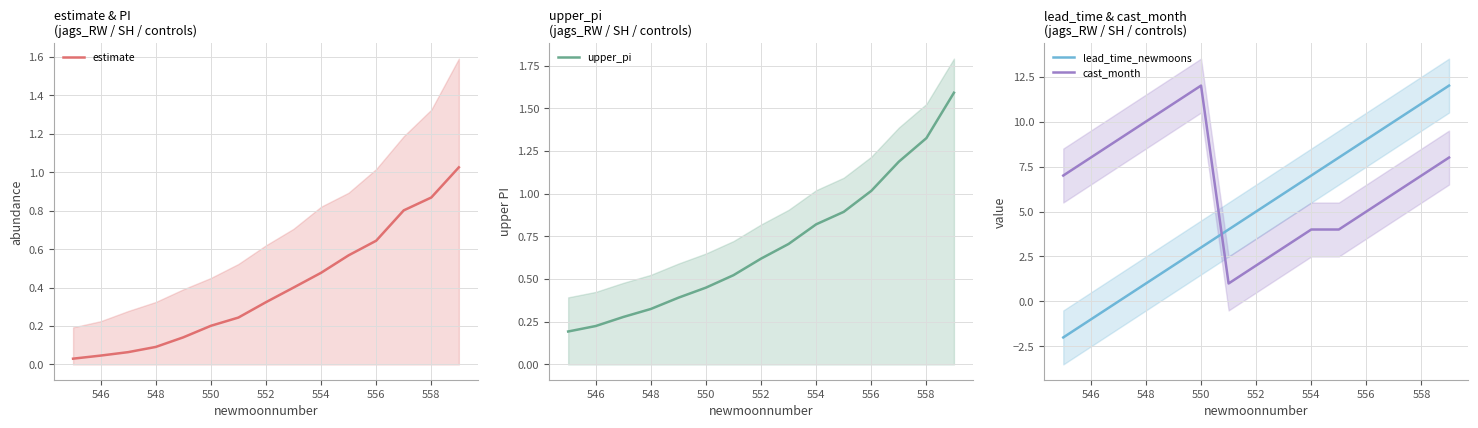

What is the minimum value for lead_time_newmoons?

-2